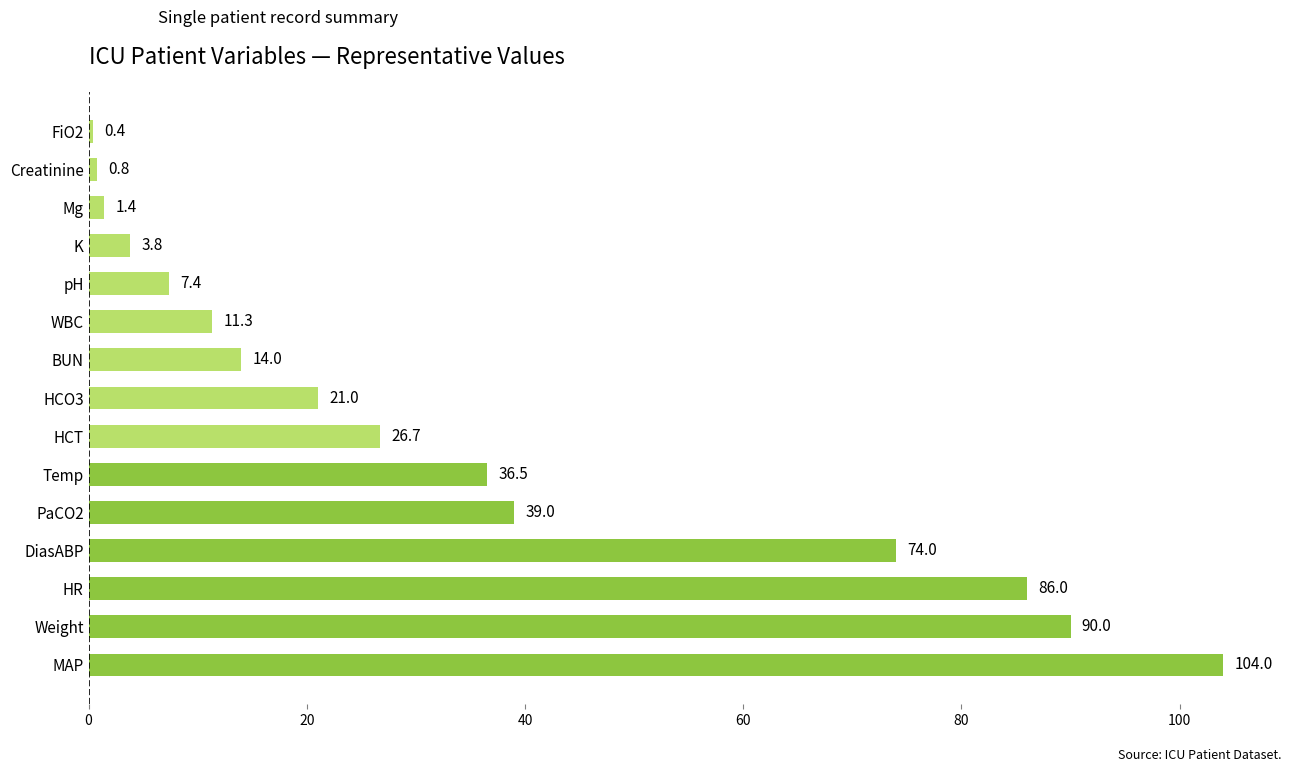

The chart shows a value of 3.8 at K. True or false?

True